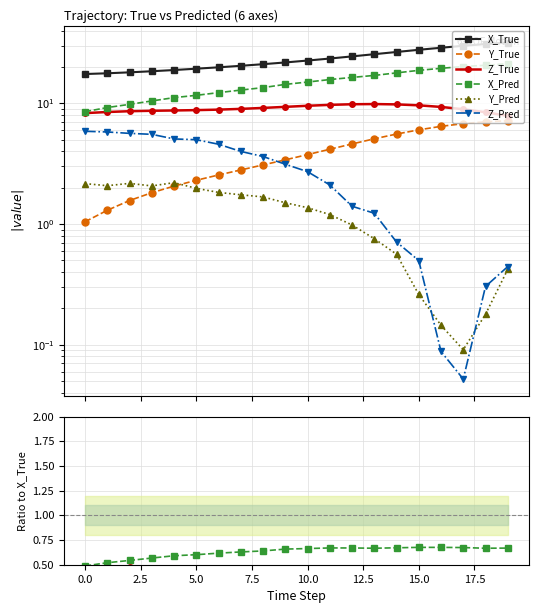

What is the label of the 5th point from the right?

15